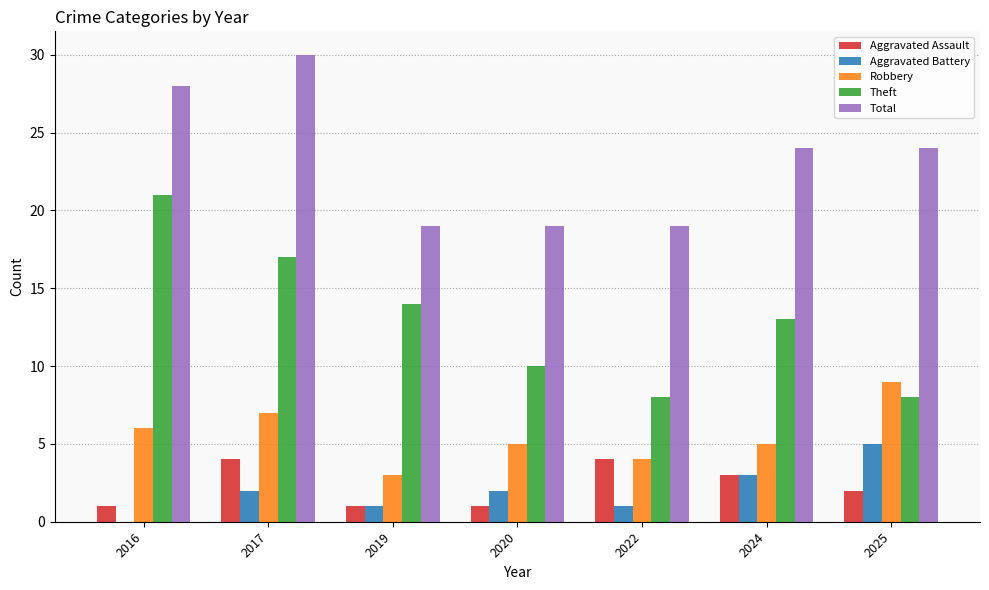

What is the sum of the Total values at 2024 and 2022?

43